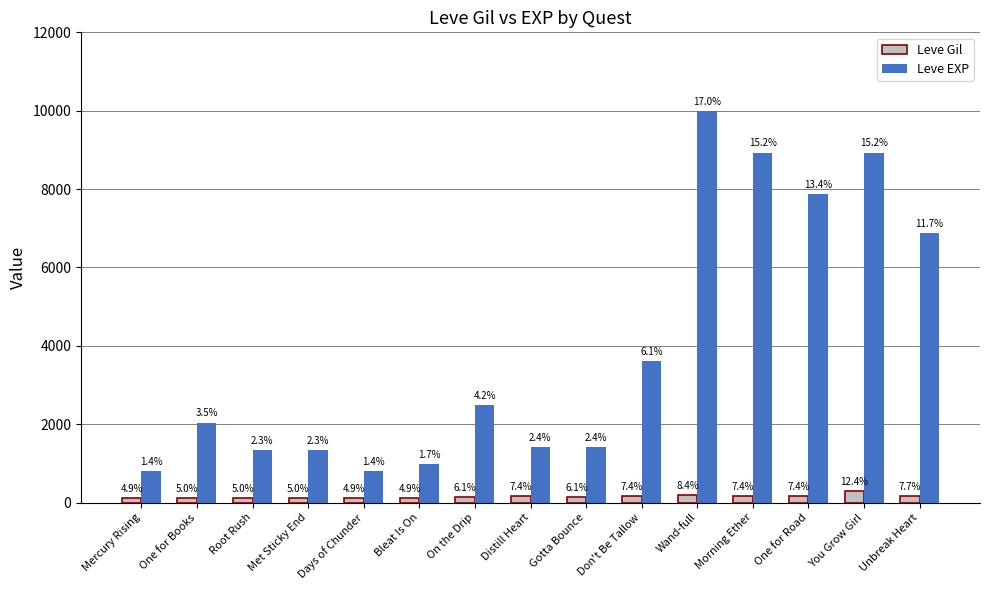

Are the bars horizontal?

No